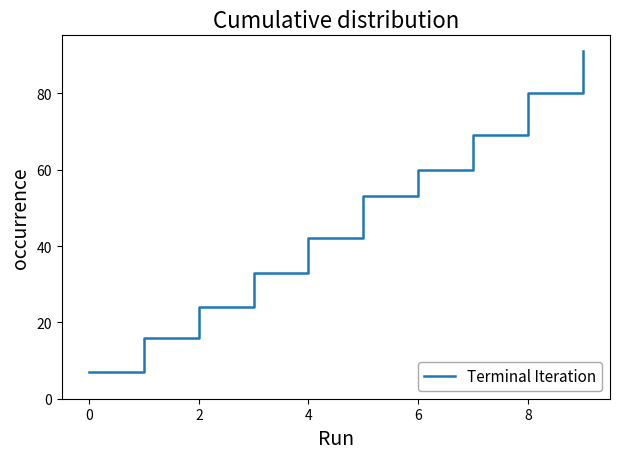

Reading left to right, extract all data points from this chart.

7	16	24	33	42	53	60	69	80	91